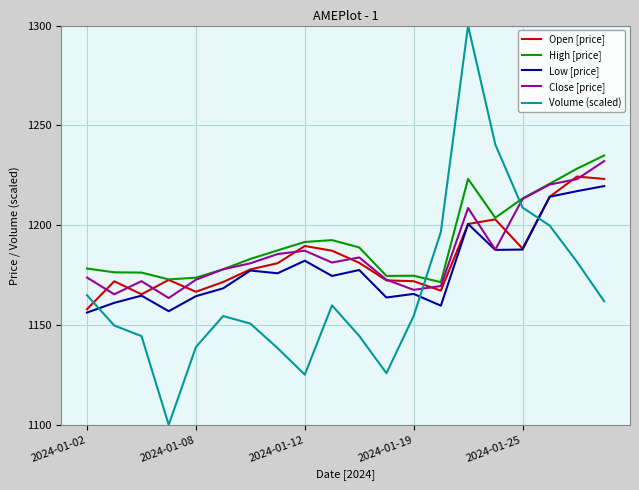

True or false: Low [price] and High [price] cross at least once.

False